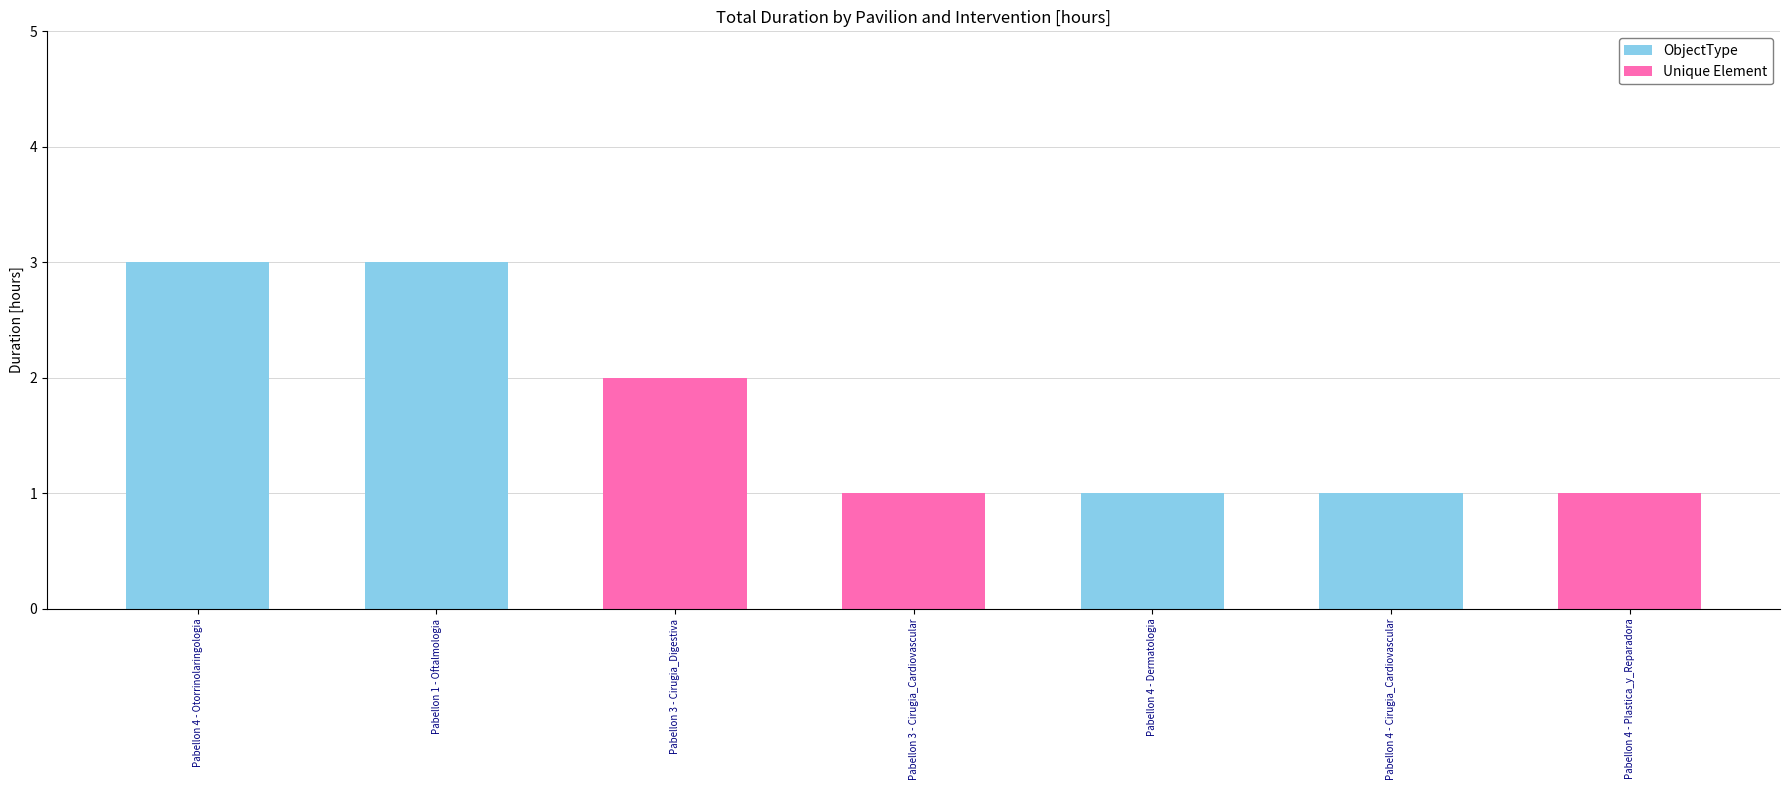

What is the sum of all values?

12